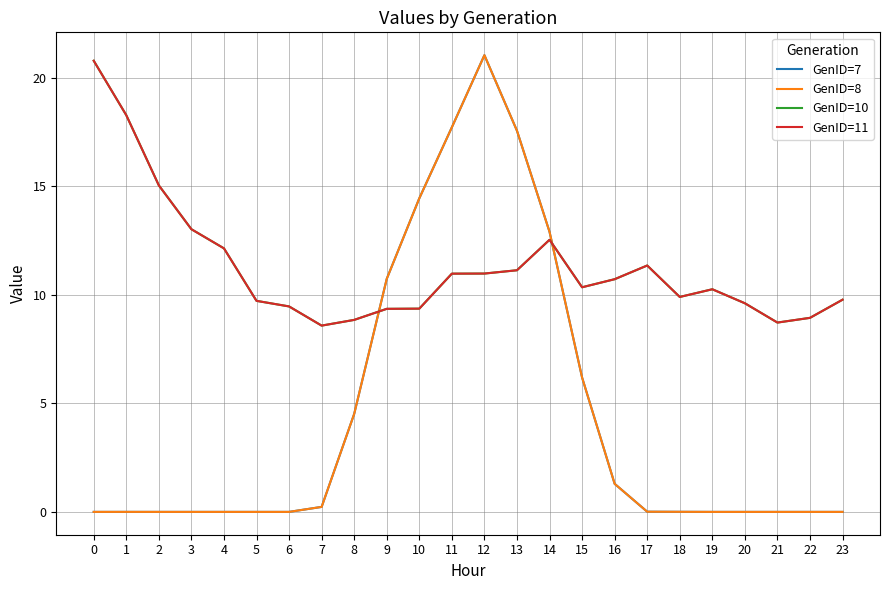

At which category does GenID=10 reach its first local peak?

14